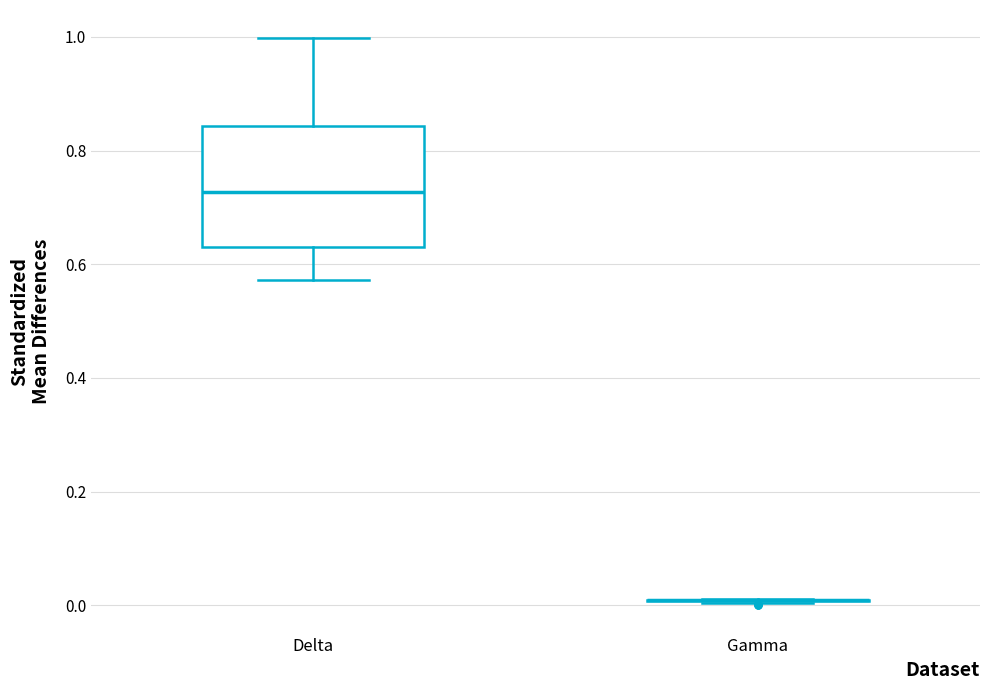

Comparing the boxes themselves (not the whiskers), which one is the tallest?

Delta